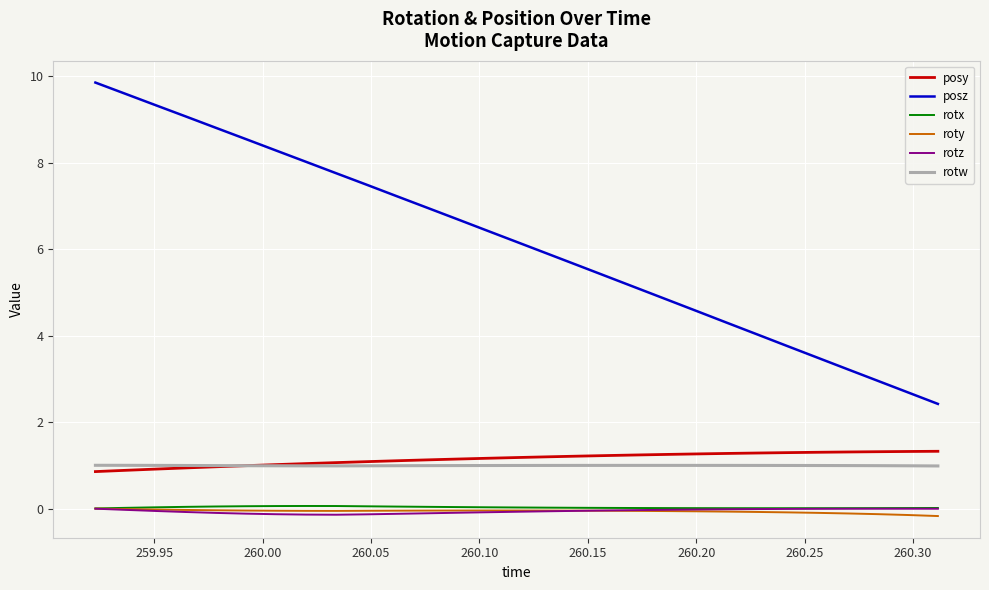

True or false: posz and rotx intersect in this chart.

False